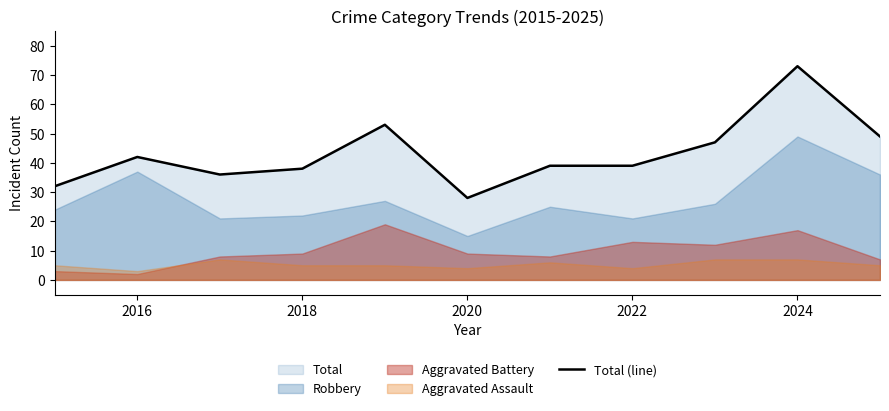

True or false: the data has more than 2 interior local peaks.

True